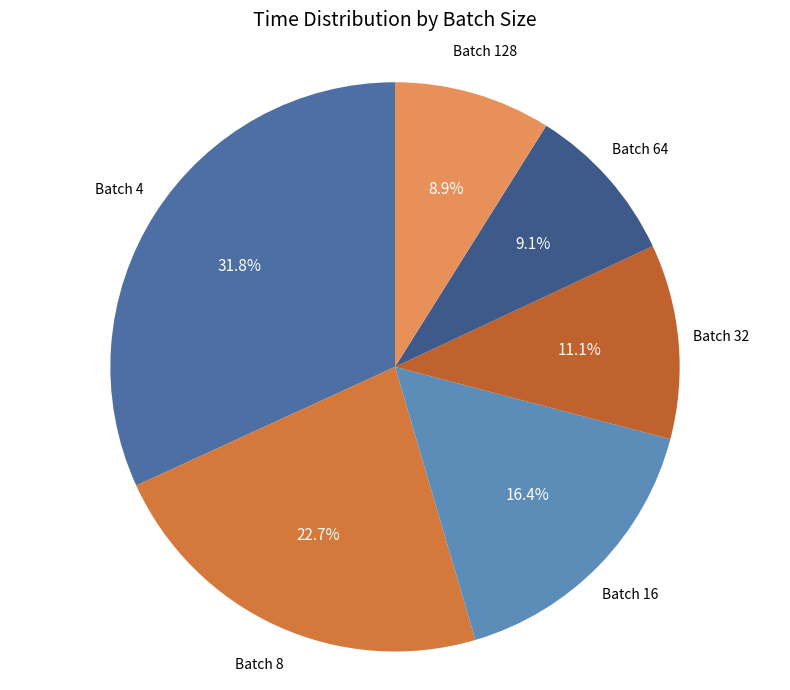

Is Batch 32 the majority of the pie?

No